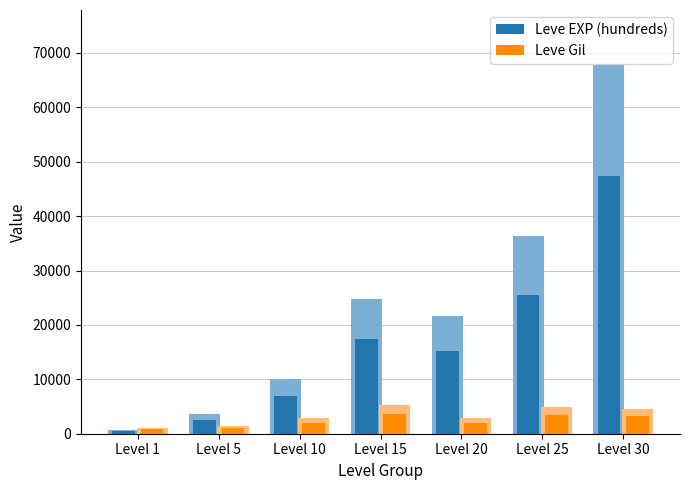

Does the chart contain any negative values?

No